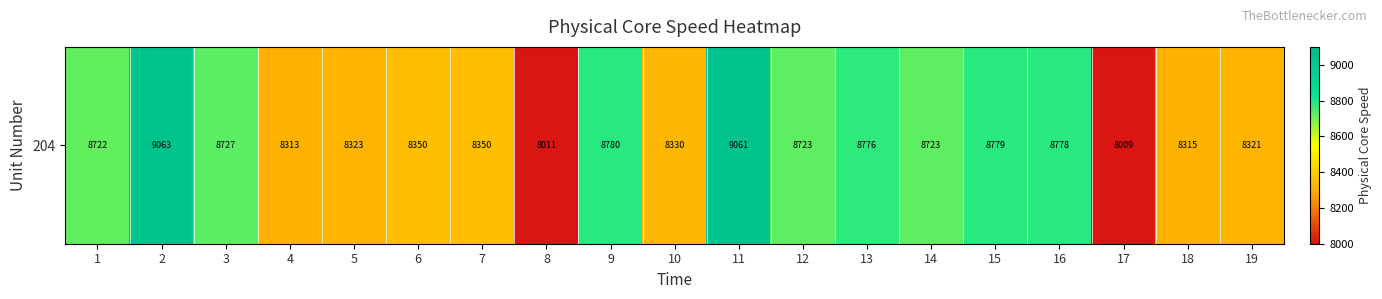

What is the sum of the values at 10 and 8?

16341.0